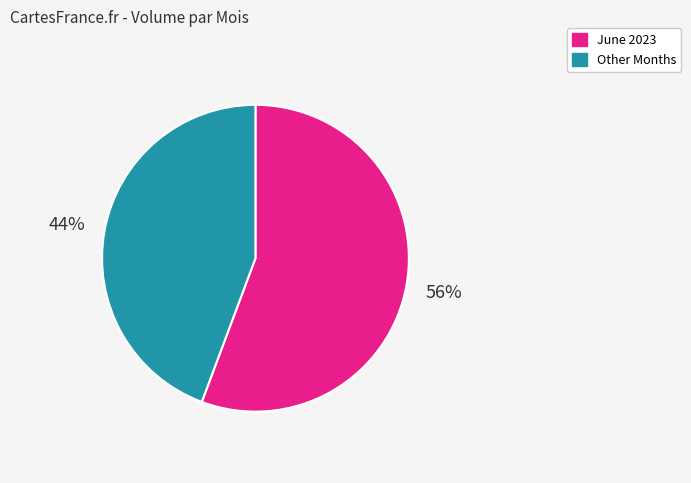

How many slices are in this pie chart?

2